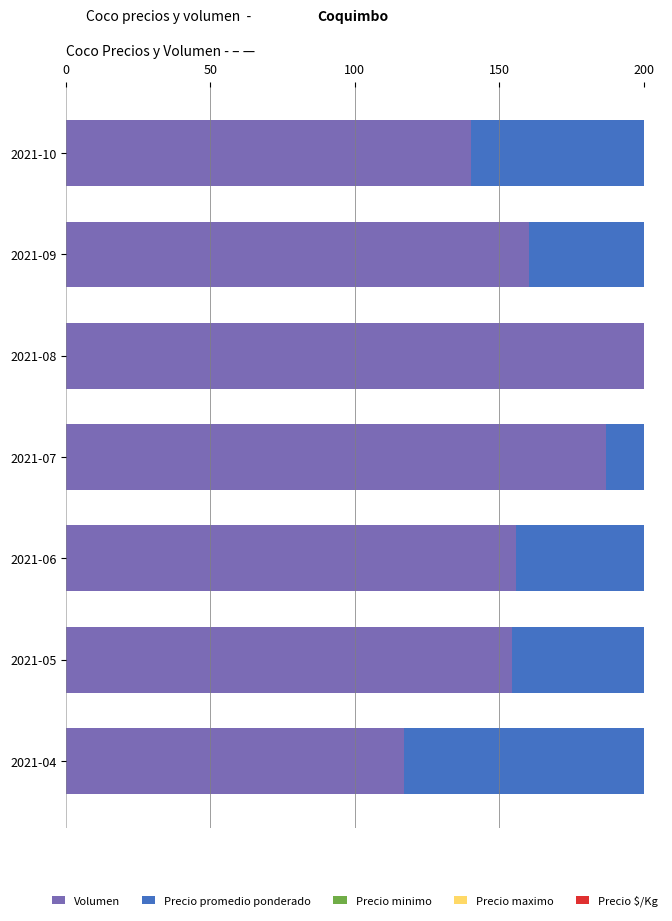

The Precio promedio ponderado series shows 275.6 at 2021-09. True or false?

False